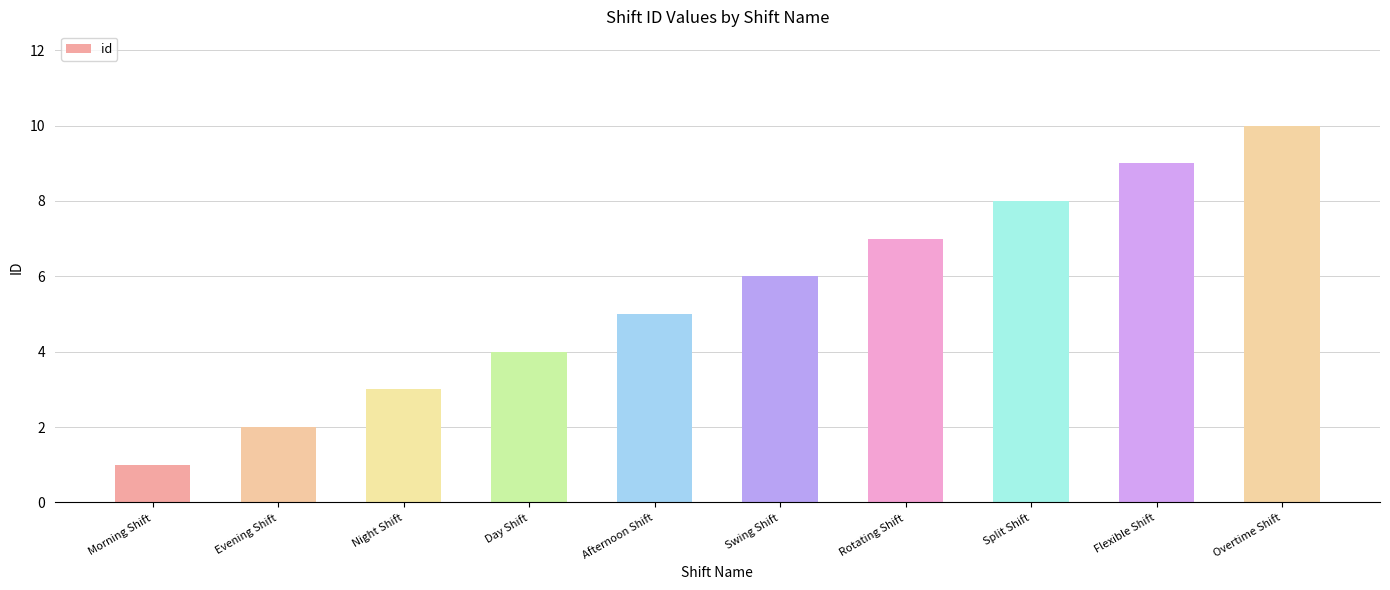

Is it true that the value at Night Shift is 3?

True